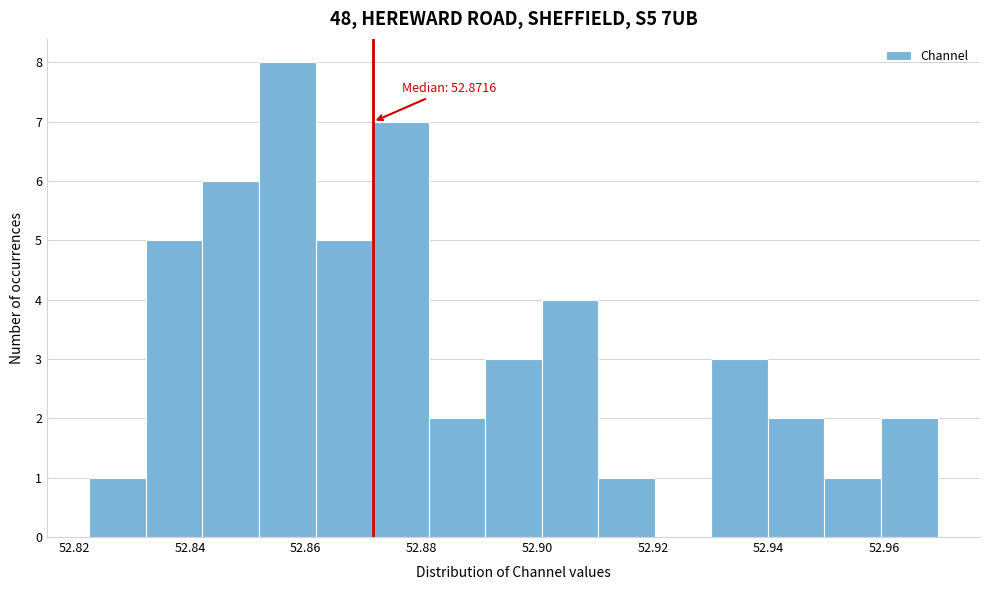

Which range on the x-axis has the tallest bar?

52.852 to 52.862